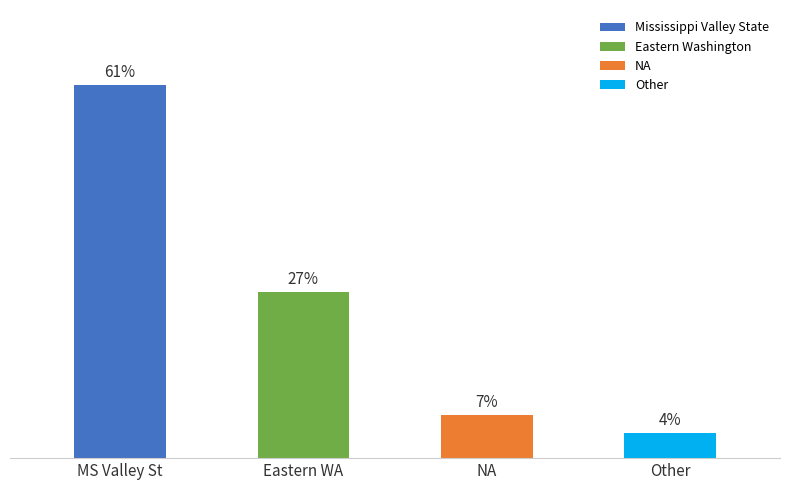

What is the label of the 3rd bar from the left?

NA